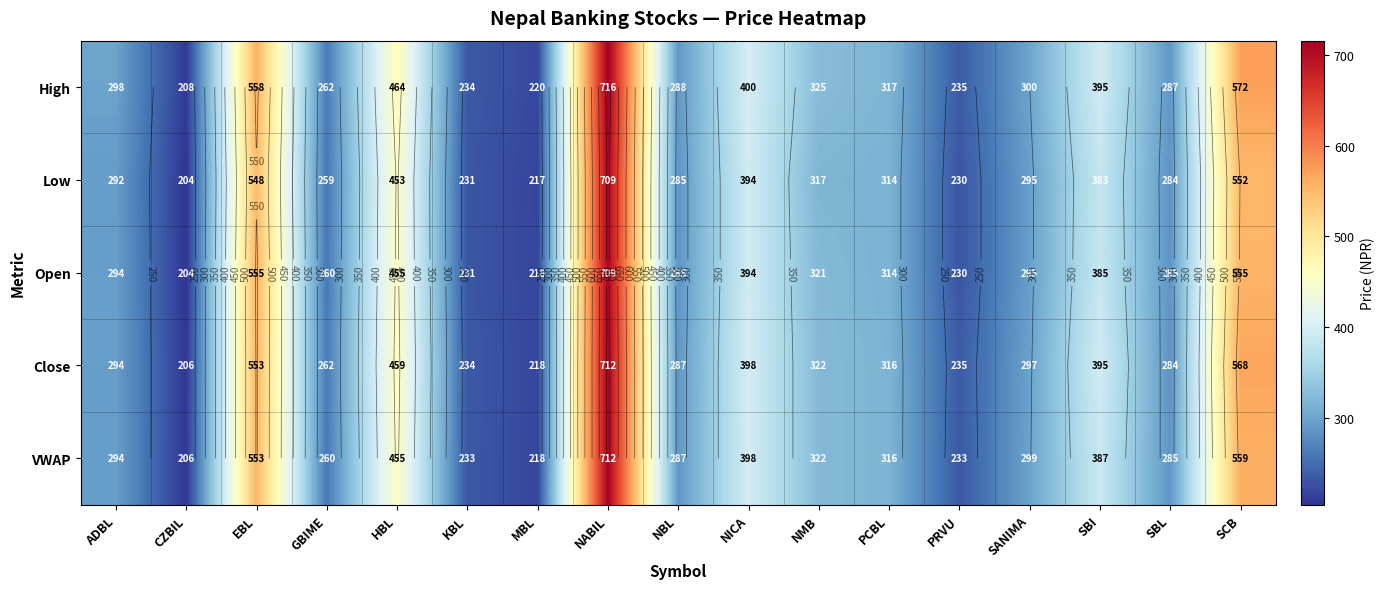

What is the sum of the Open values at SBL and NICA?

679.0